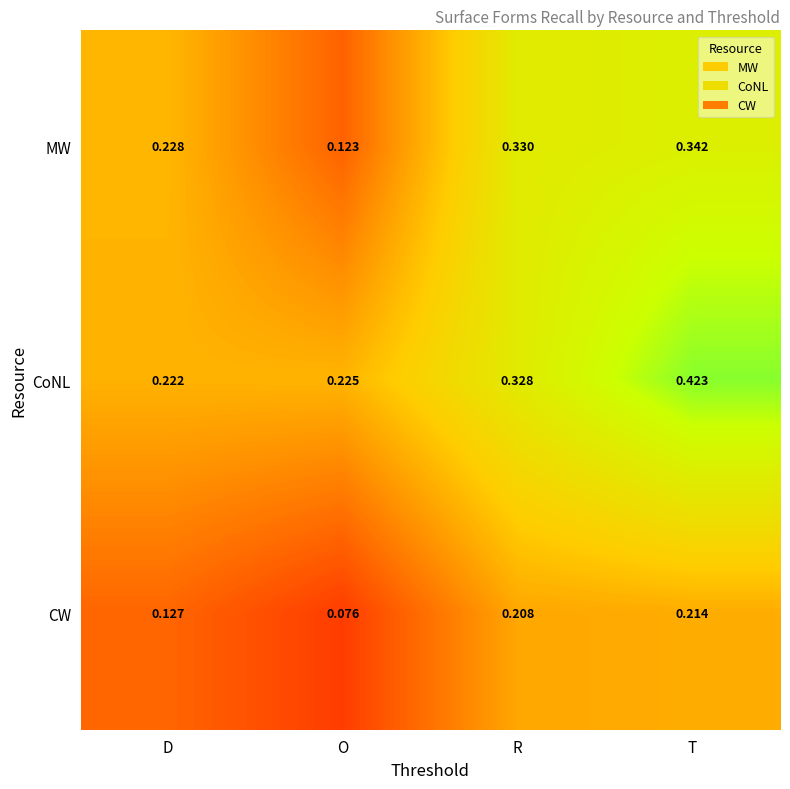

At which label does CoNL reach its minimum?

D